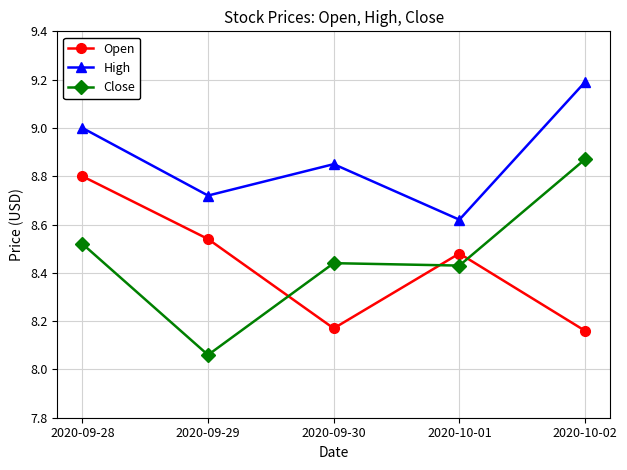

What is the label of the 3rd point from the right?

2020-09-30